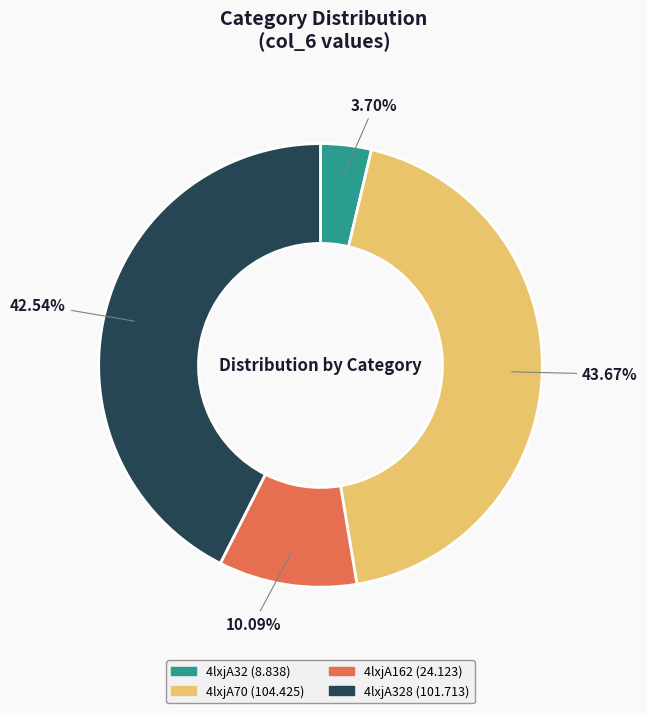

Count the number of slices in the pie.

4